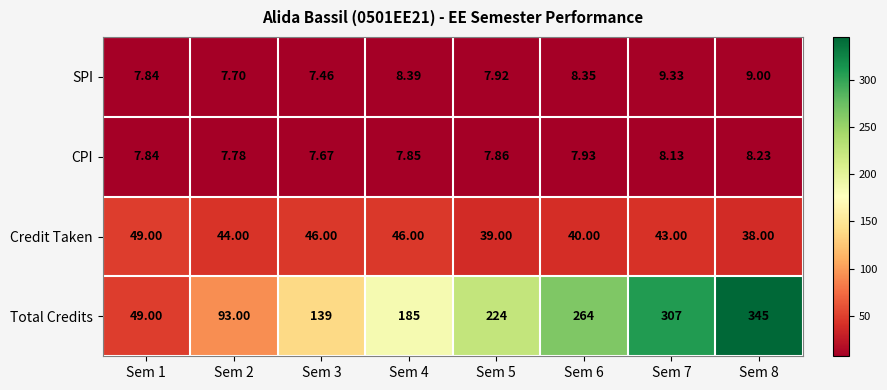

Is the value of CPI at Sem 2 greater than the value of SPI at Sem 4?

No